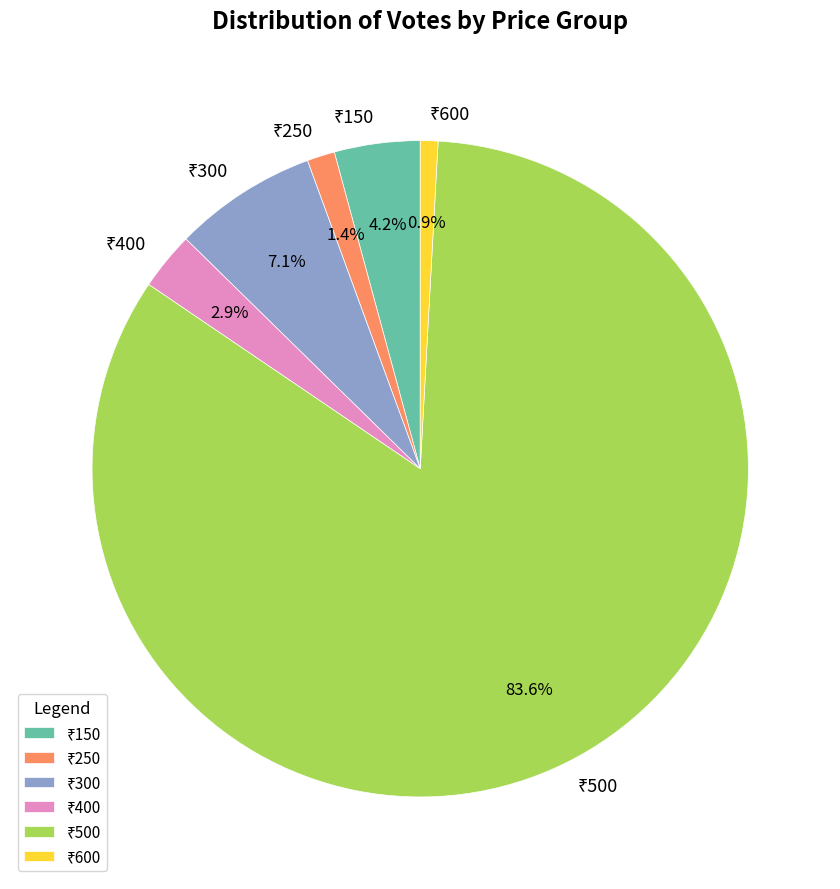

Is there any slice that represents more than half of the pie?

Yes